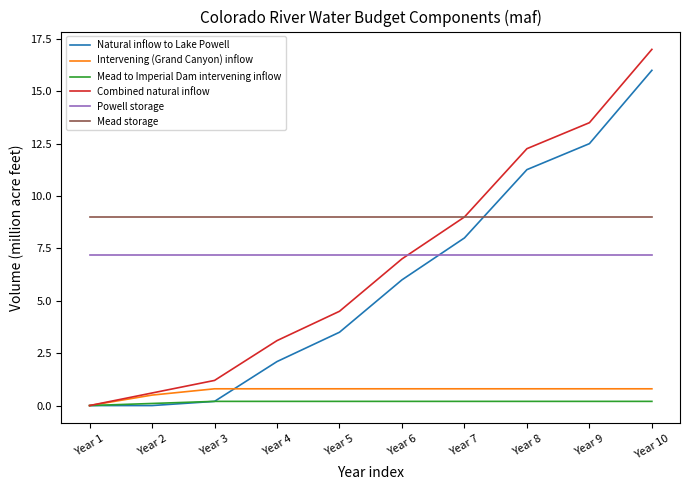

How many values in the Mead to Imperial Dam intervening inflow series exceed 0?

9